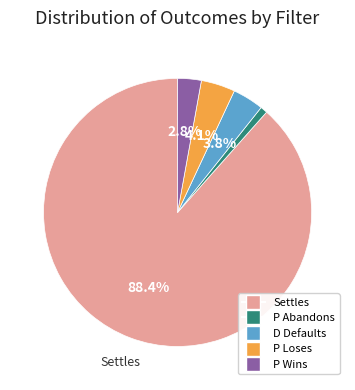

What is the majority slice?

Settles